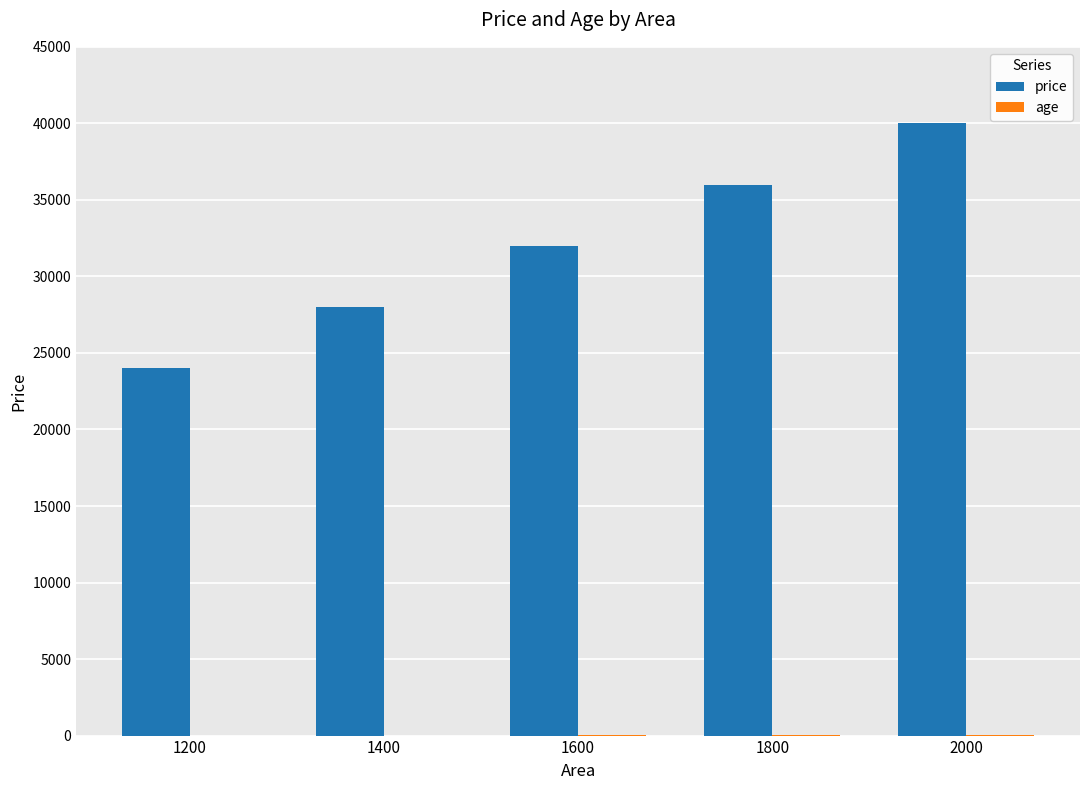

What is the sum of all price values?

160000